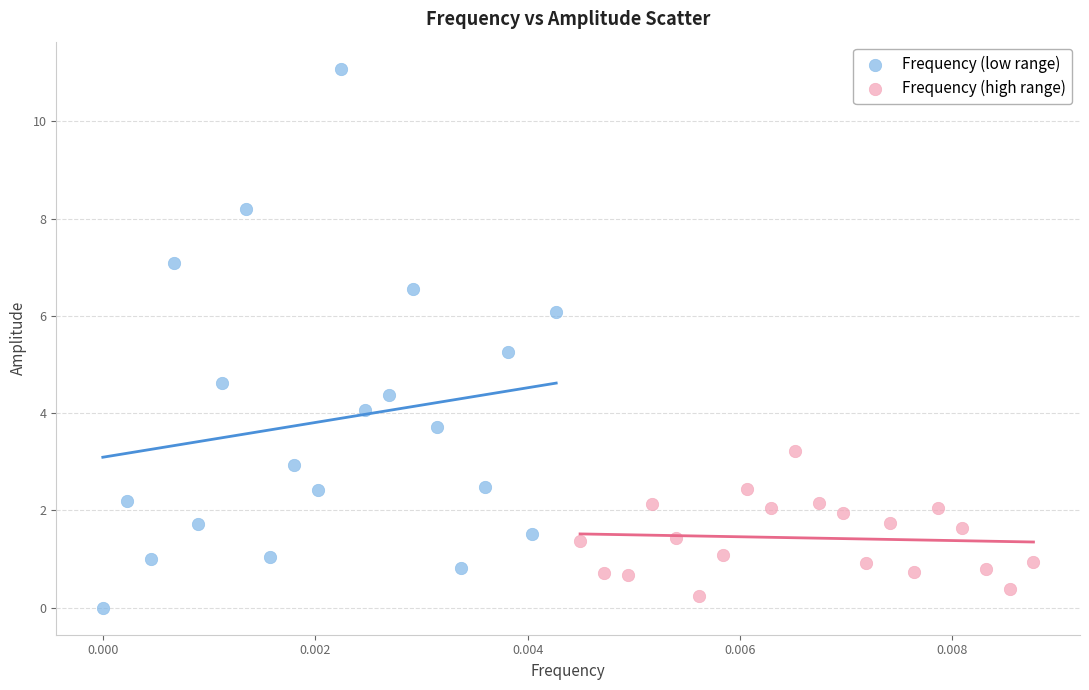

Which series contains the highest Y value?

Frequency (low range)